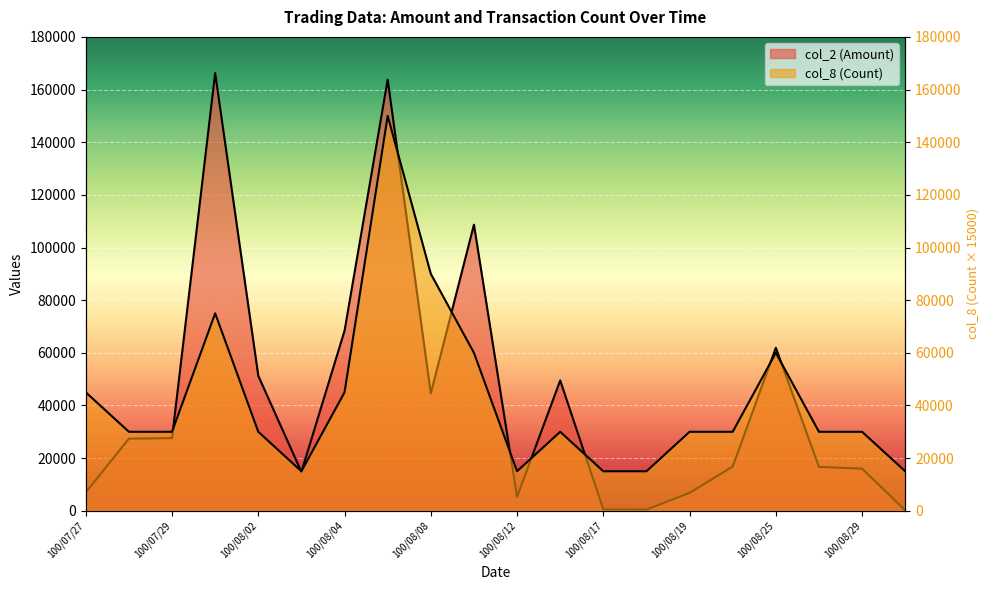

What is the difference between the maximum and second lowest values in the col_2 (Amount) series?

165820